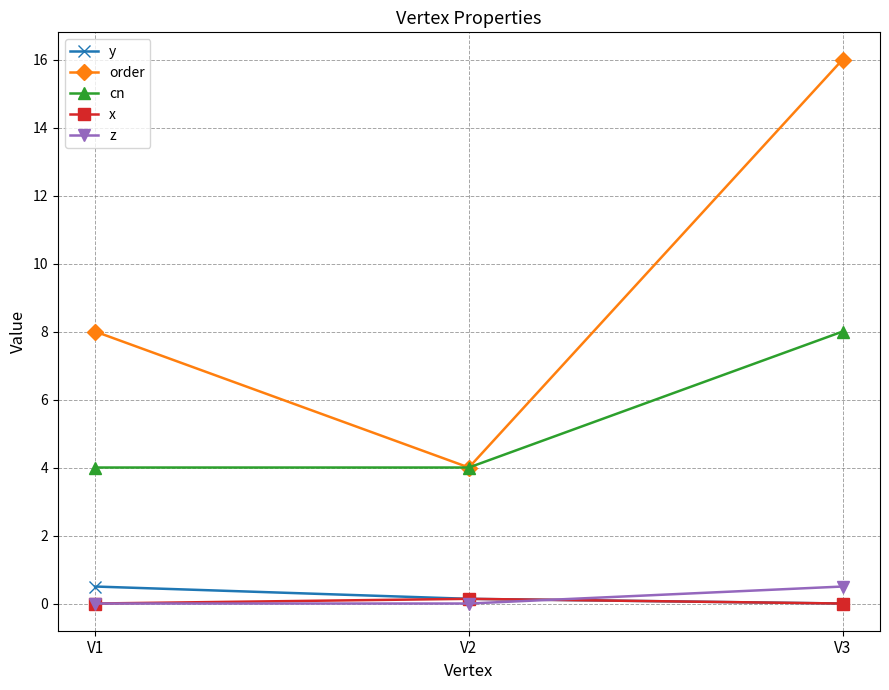

Which category has the highest value in the z series?

V3